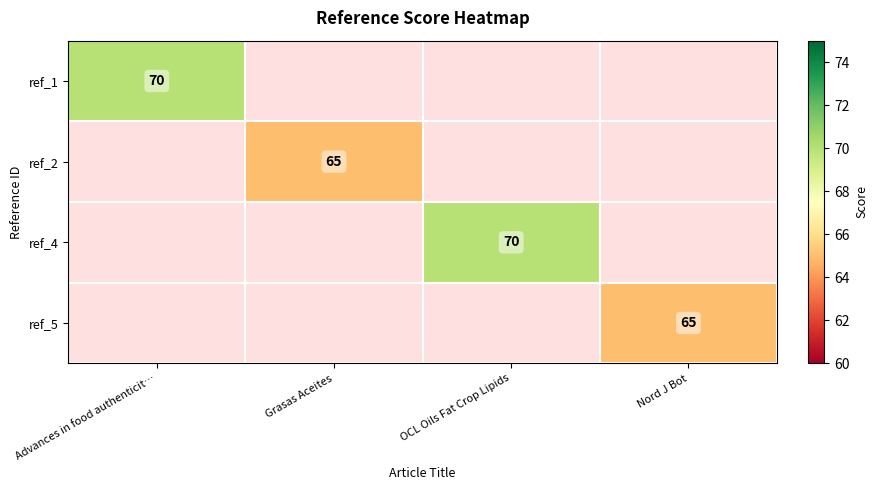

The ref_4 series shows 70.0 at OCL Oils Fat Crop Lipids. True or false?

True